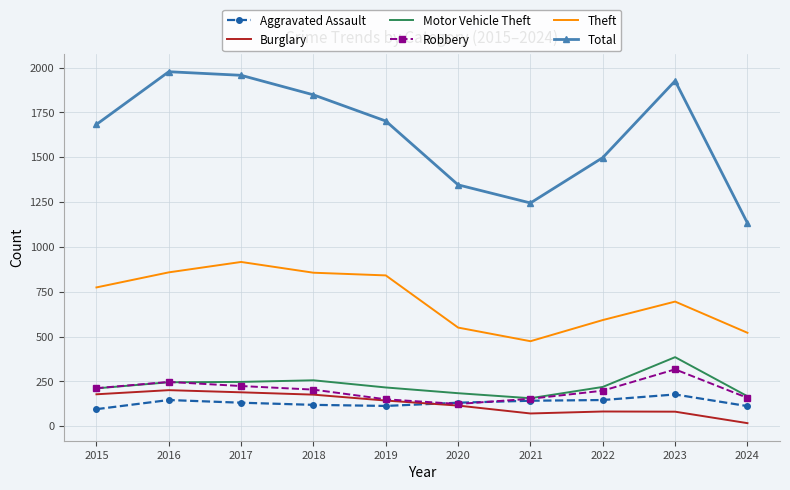

What is the average value of the Theft series?

708